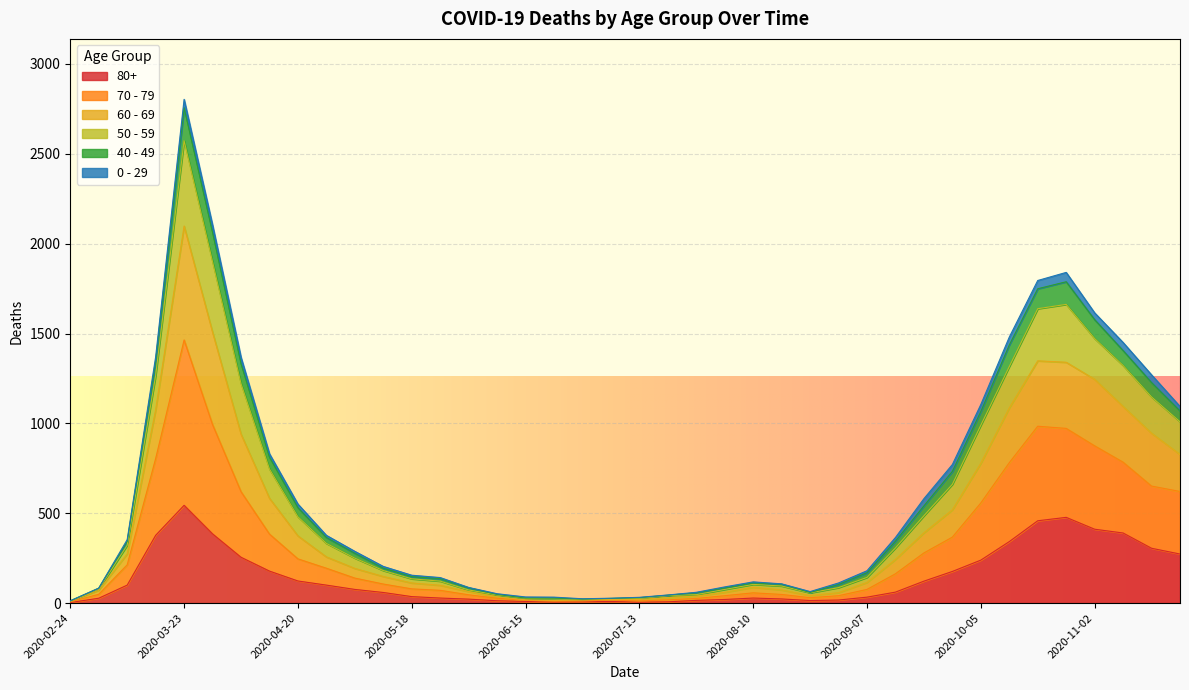

Rank the categories by 60 - 69 value from lowest to highest.

2020-02-24, 2020-06-29, 2020-07-06, 2020-06-15, 2020-06-22, 2020-07-13, 2020-07-20, 2020-06-08, 2020-07-27, 2020-08-24, 2020-03-02, 2020-08-03, 2020-06-01, 2020-08-31, 2020-08-17, 2020-08-10, 2020-05-25, 2020-05-18, 2020-09-07, 2020-05-11, 2020-05-04, 2020-03-09, 2020-09-14, 2020-04-27, 2020-04-20, 2020-09-21, 2020-09-28, 2020-04-13, 2020-10-05, 2020-11-23, 2020-11-16, 2020-04-06, 2020-03-16, 2020-11-09, 2020-10-12, 2020-11-02, 2020-10-19, 2020-10-26, 2020-03-30, 2020-03-23